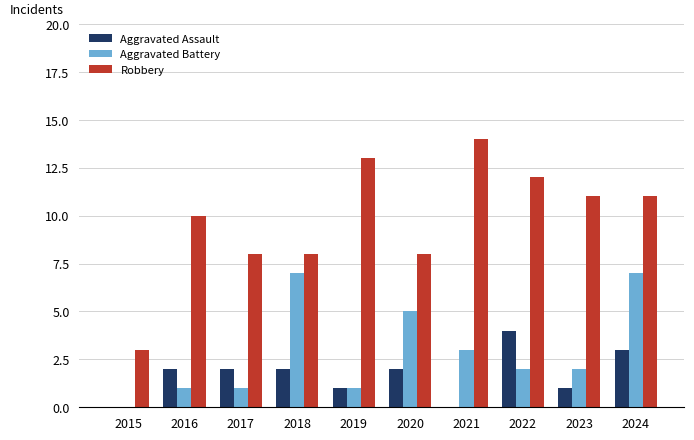

Does the chart contain stacked bars?

No